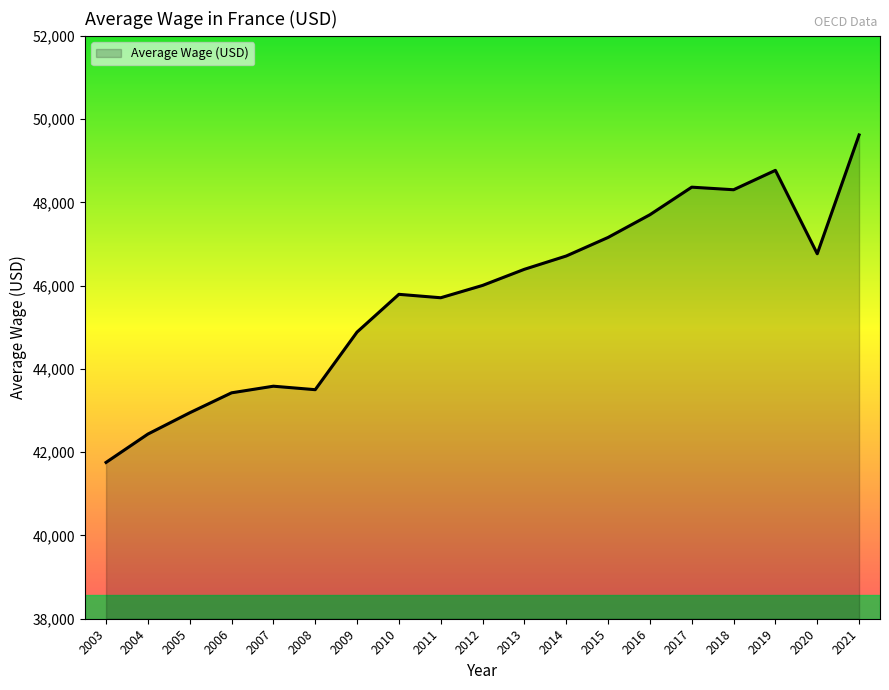

What is the change in value from 2006 to 2013?

+2966.8